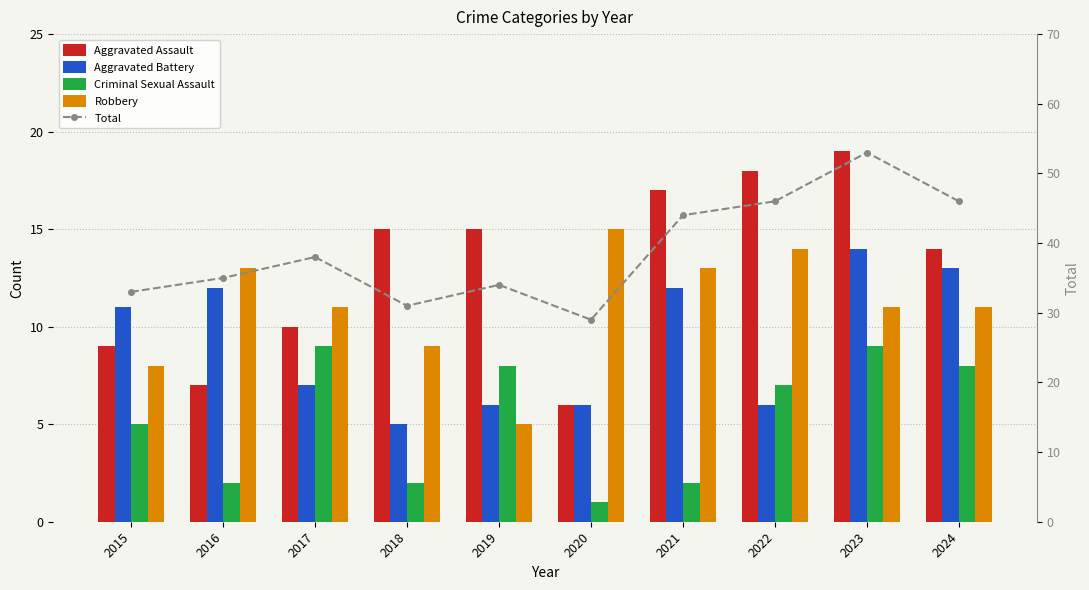

Reading left to right, what are all the values shown in this chart?

Aggravated Assault: 9	7	10	15	15	6	17	18	19	14
Aggravated Battery: 11	12	7	5	6	6	12	6	14	13
Criminal Sexual Assault: 5	2	9	2	8	1	2	7	9	8
Robbery: 8	13	11	9	5	15	13	14	11	11
Total: 33	35	38	31	34	29	44	46	53	46